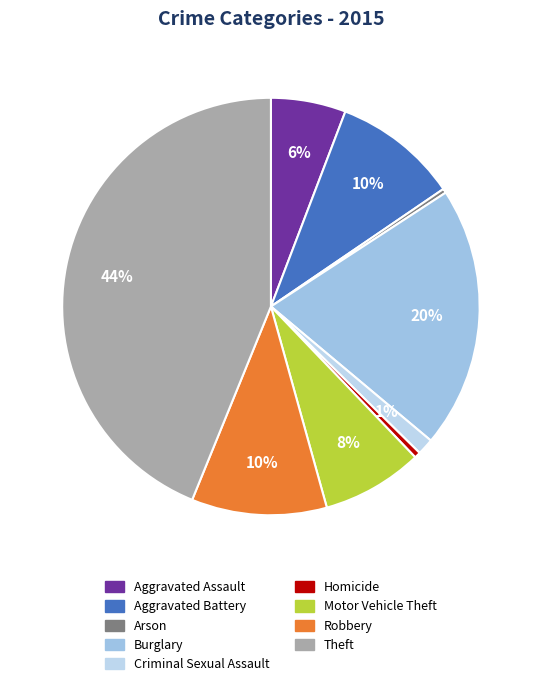

What percentage do Motor Vehicle Theft and Homicide together represent?

8.3%